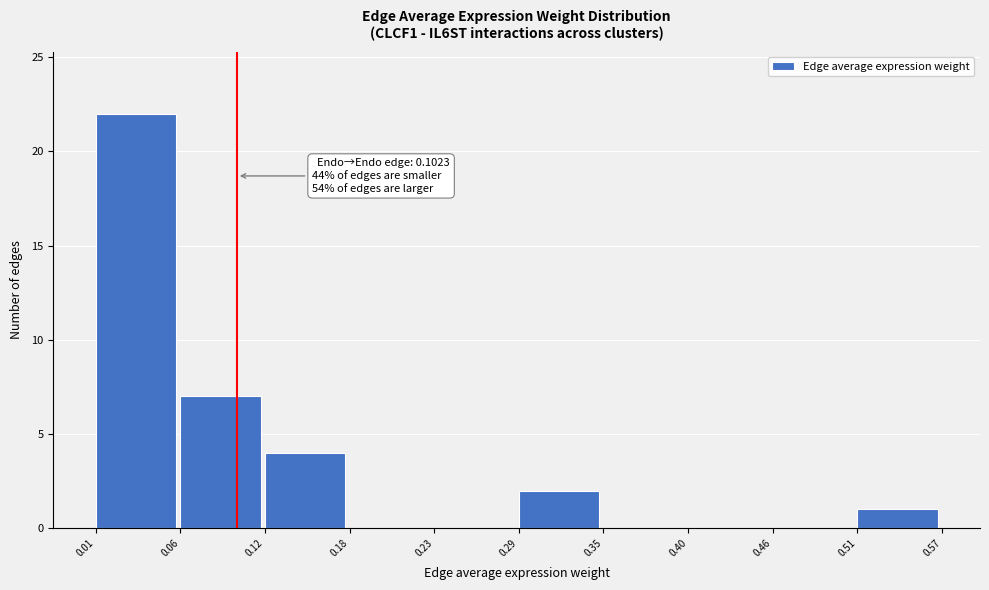

Over which range of the x-axis is the bar tallest?

0.01 to 0.06